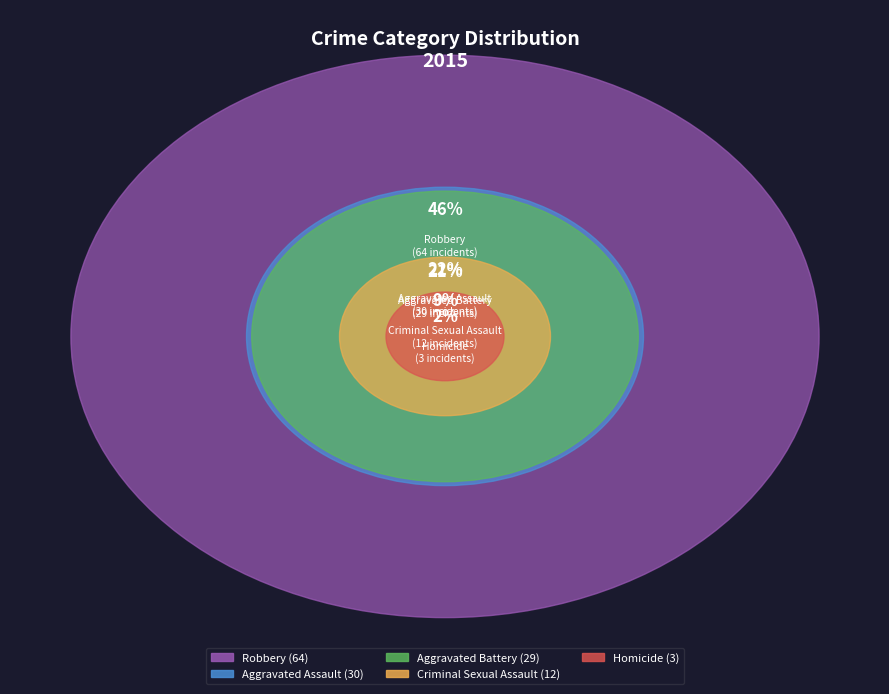

What percentage do Homicide and Criminal Sexual Assault together represent?

10.9%